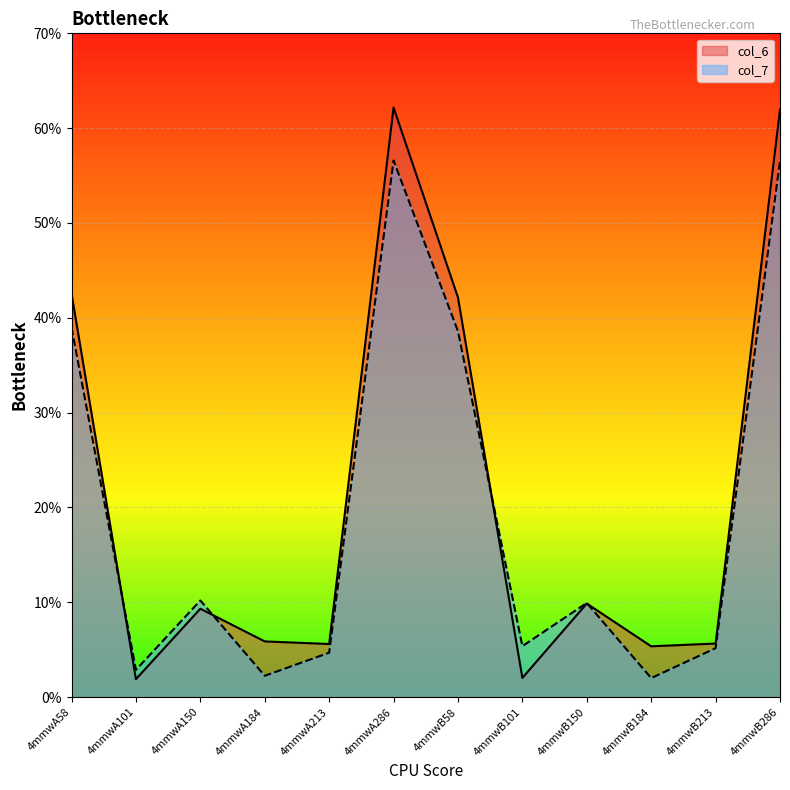

What is the difference between the highest and lowest values at 4mmwA58?

3.6